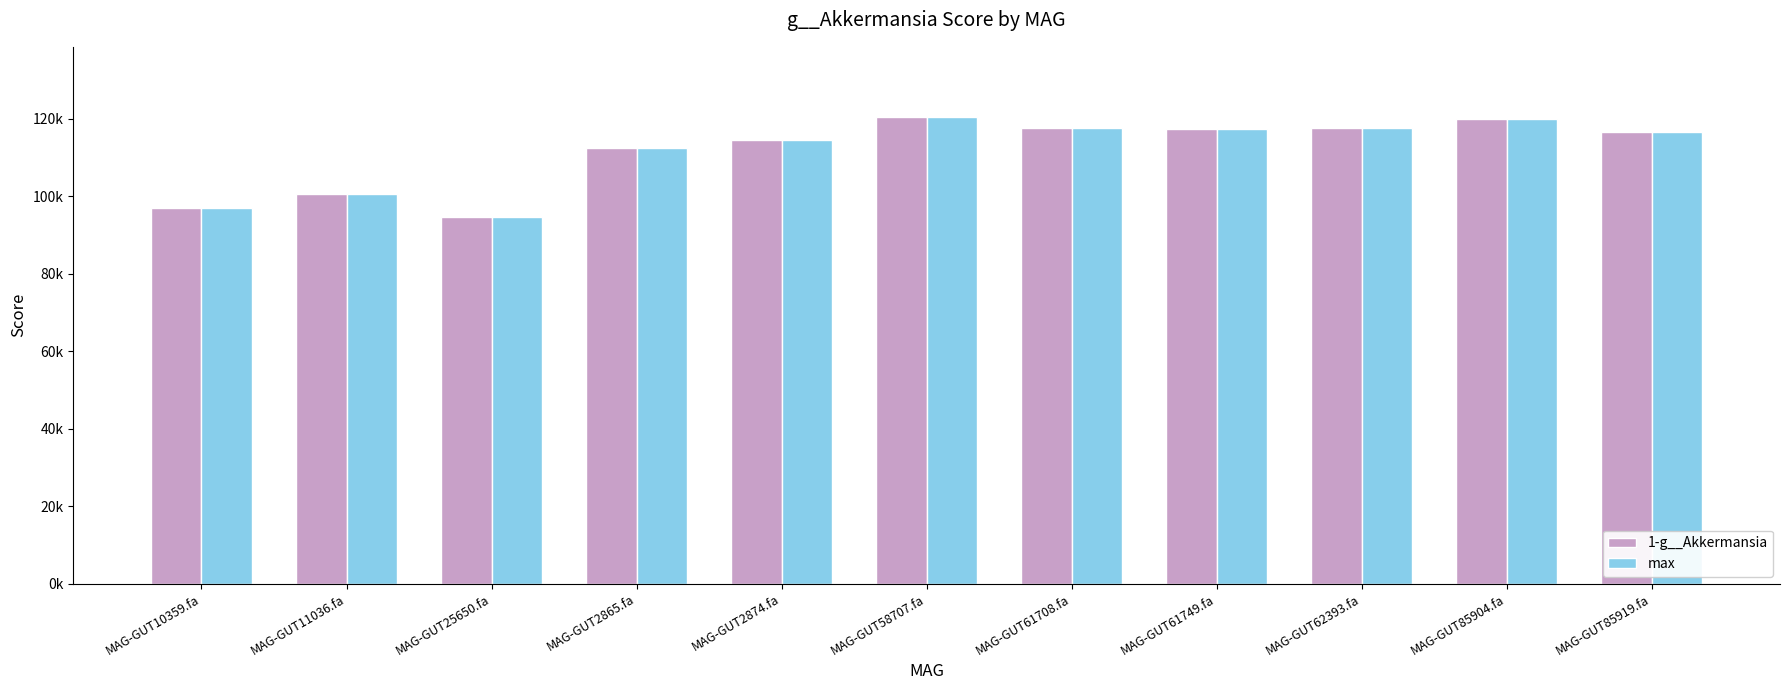

Rank the series at MAG-GUT61708.fa from lowest to highest value.

1-g__Akkermansia, max